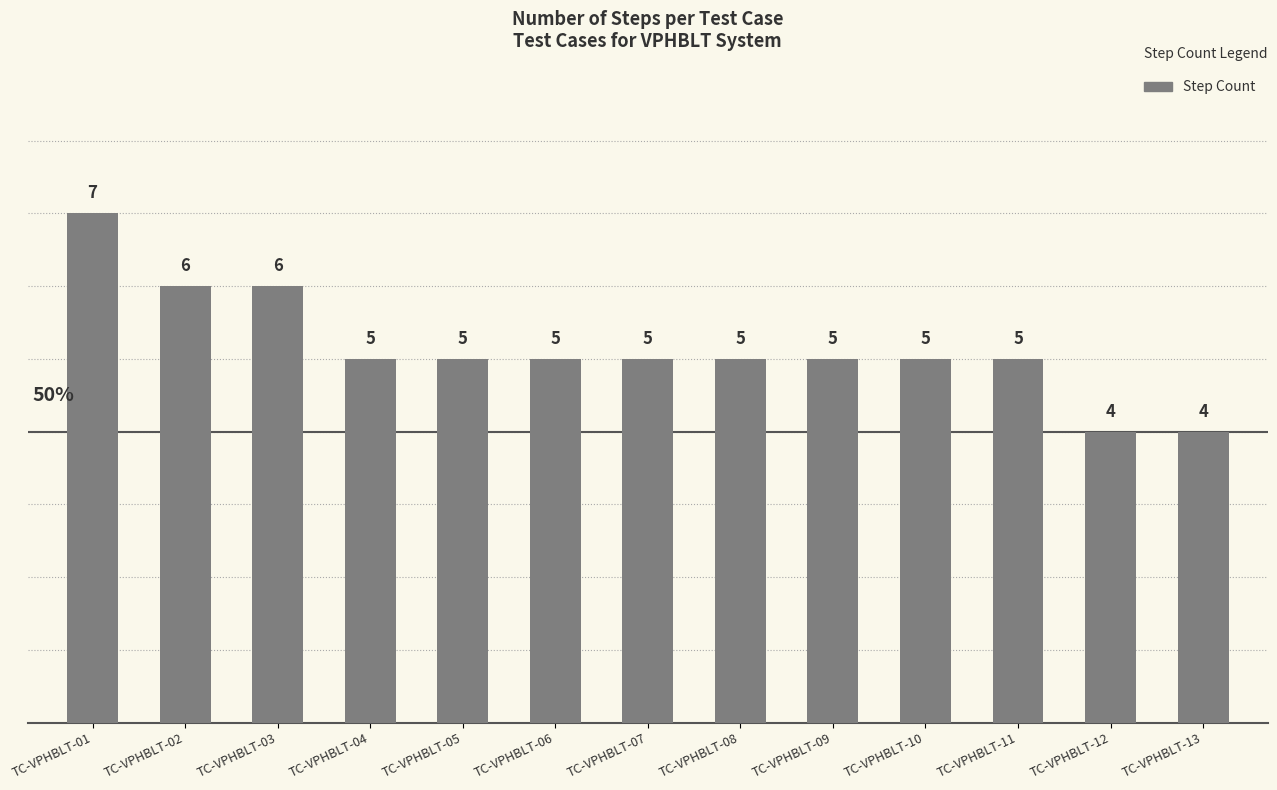

Which has a higher value, TC-VPHBLT-13 or TC-VPHBLT-09?

TC-VPHBLT-09